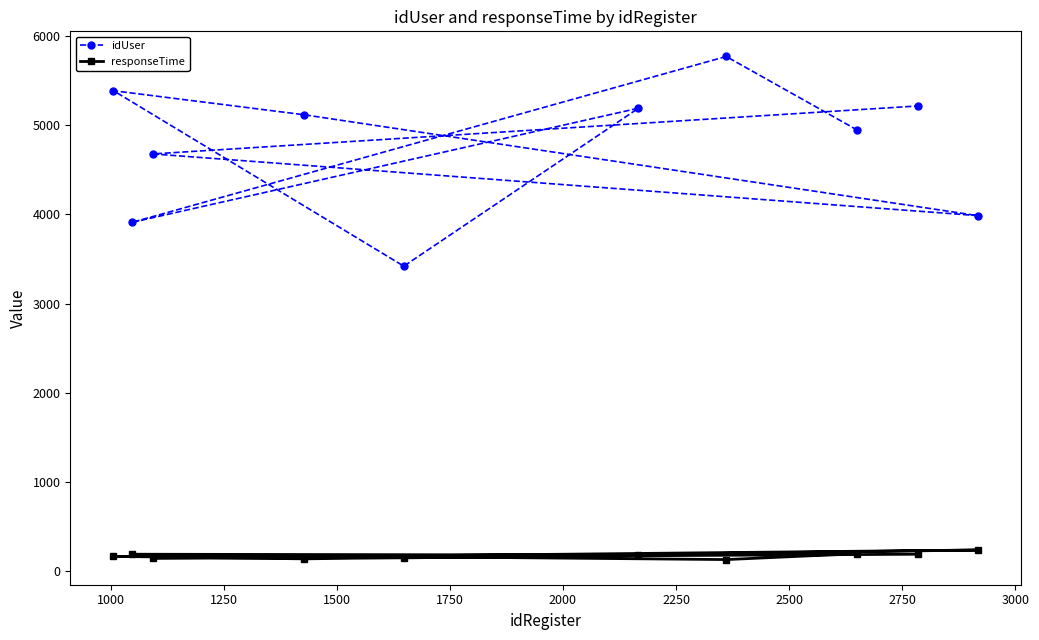

What are all the series names shown in the legend?

idUser, responseTime